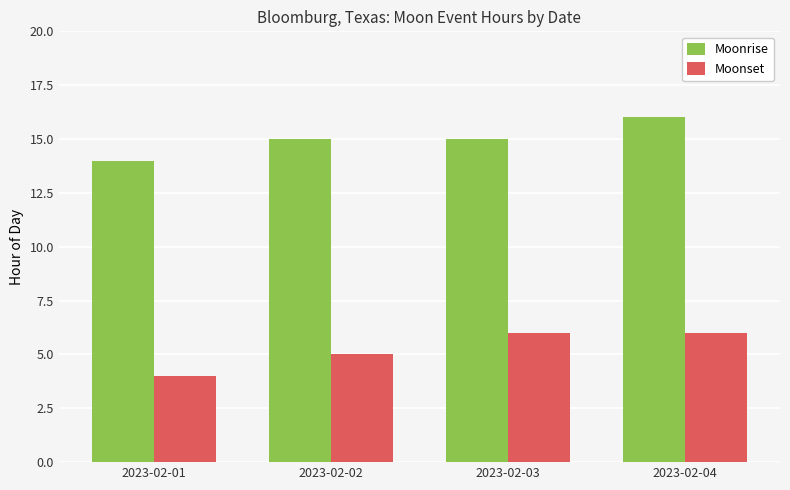

What is the value of the Moonset bar at the 1st from the left?

4